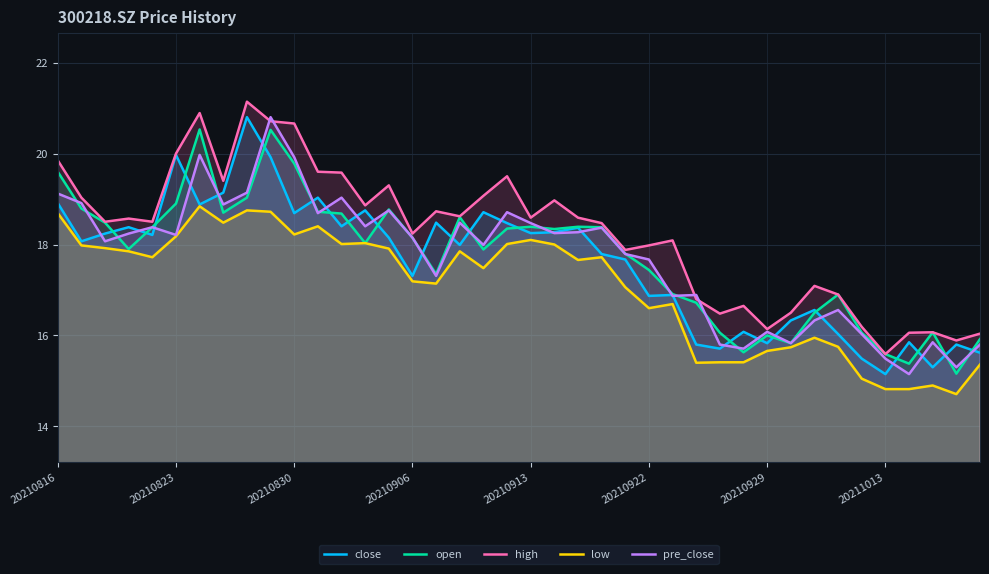

True or false: low and high intersect in this chart.

False